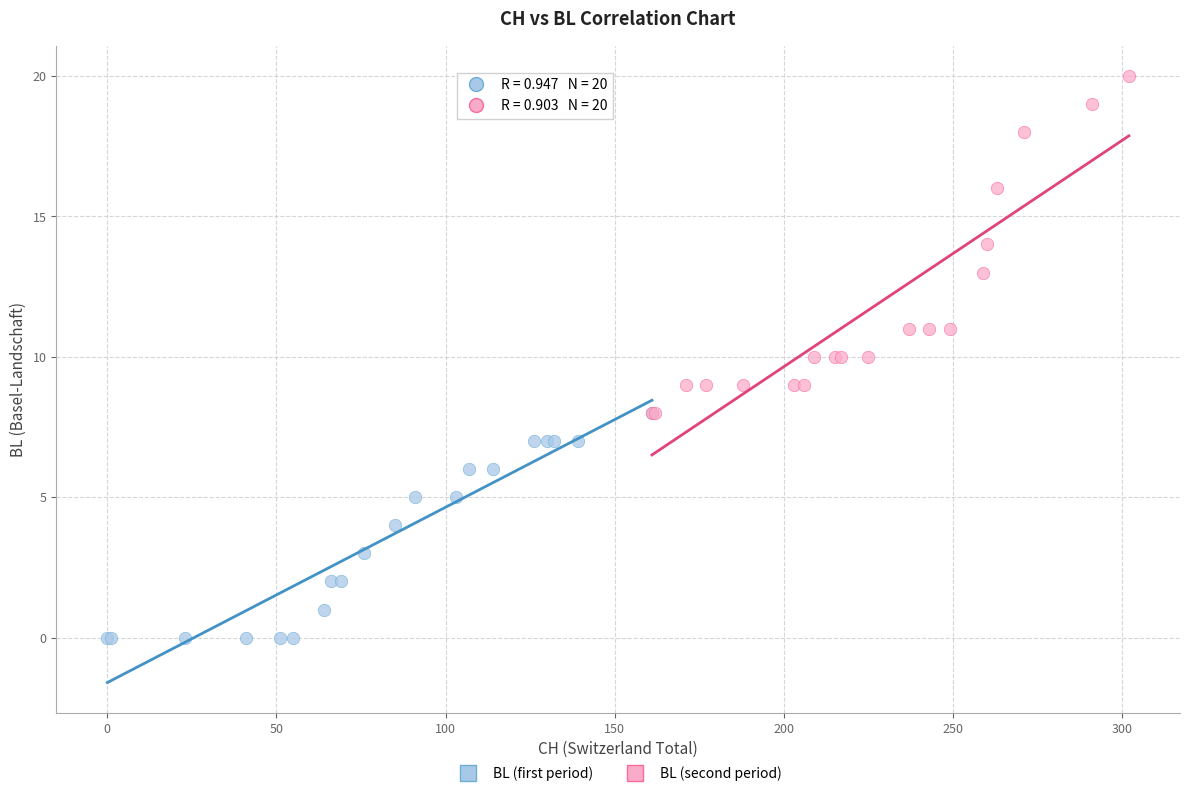

Which series contains the highest Y value?

BL (second period)